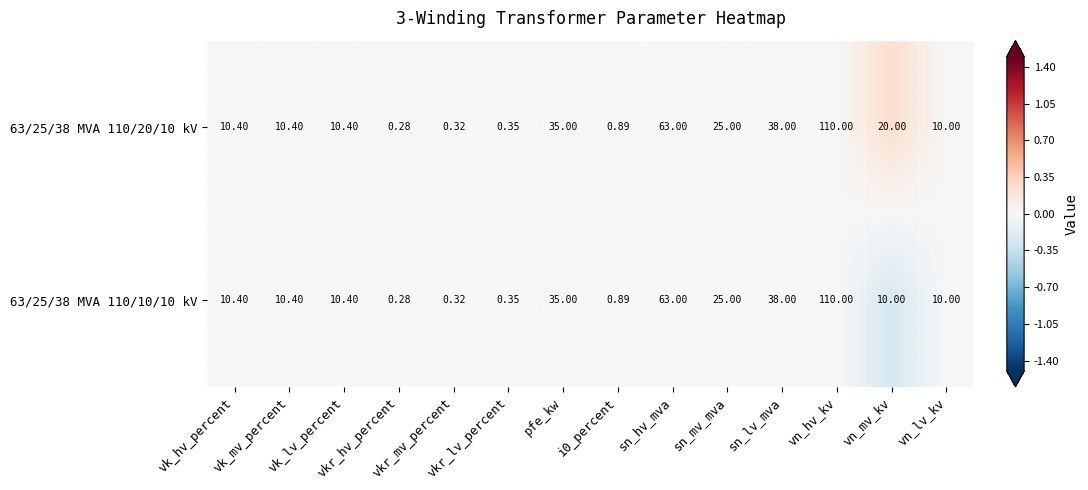

How many data points in 63/25/38 MVA 110/10/10 kV are less than 10?

4